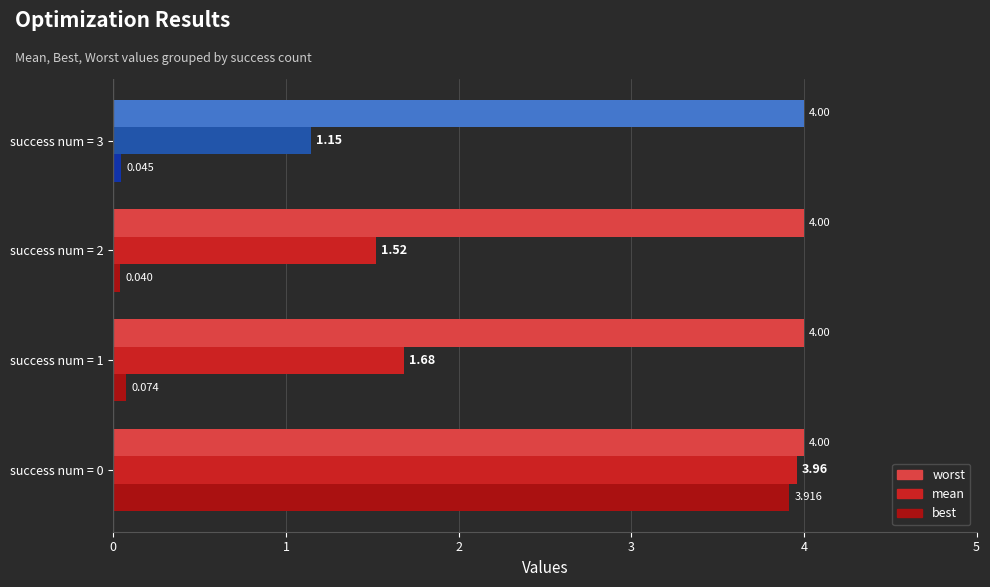

Which series has the largest total across all categories?

worst